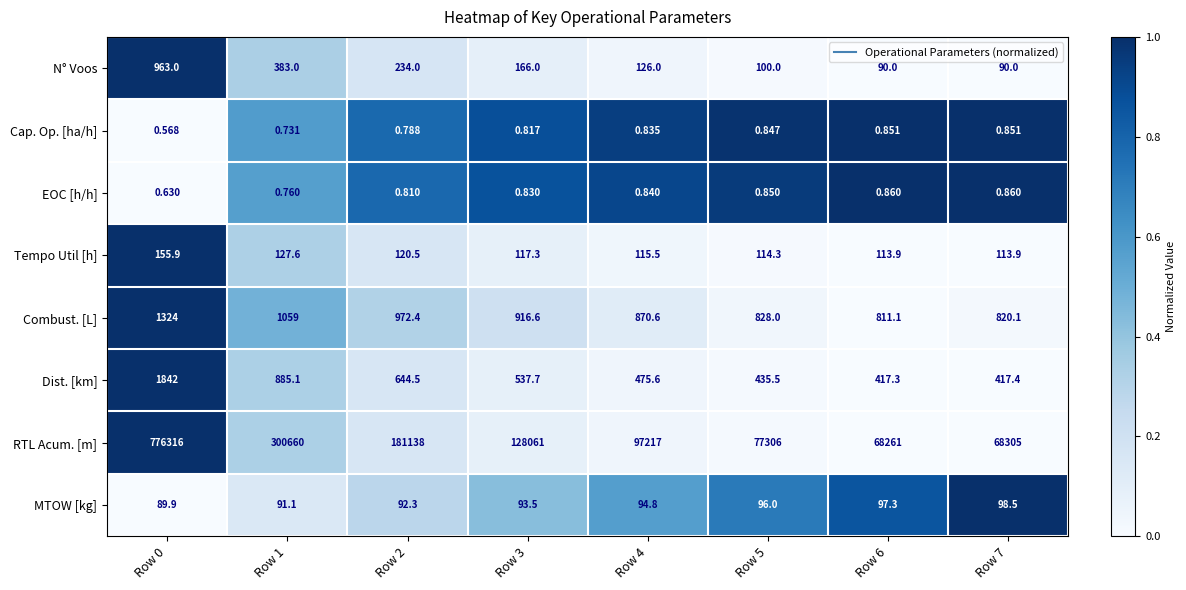

Which series has the largest total across all categories?

RTL Acum. [m]